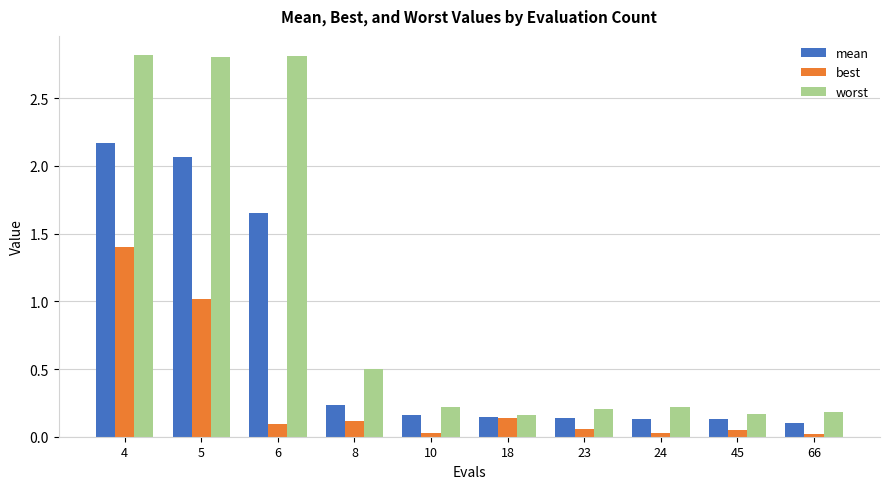

True or false: mean has a value of 0.1 at 23.

True